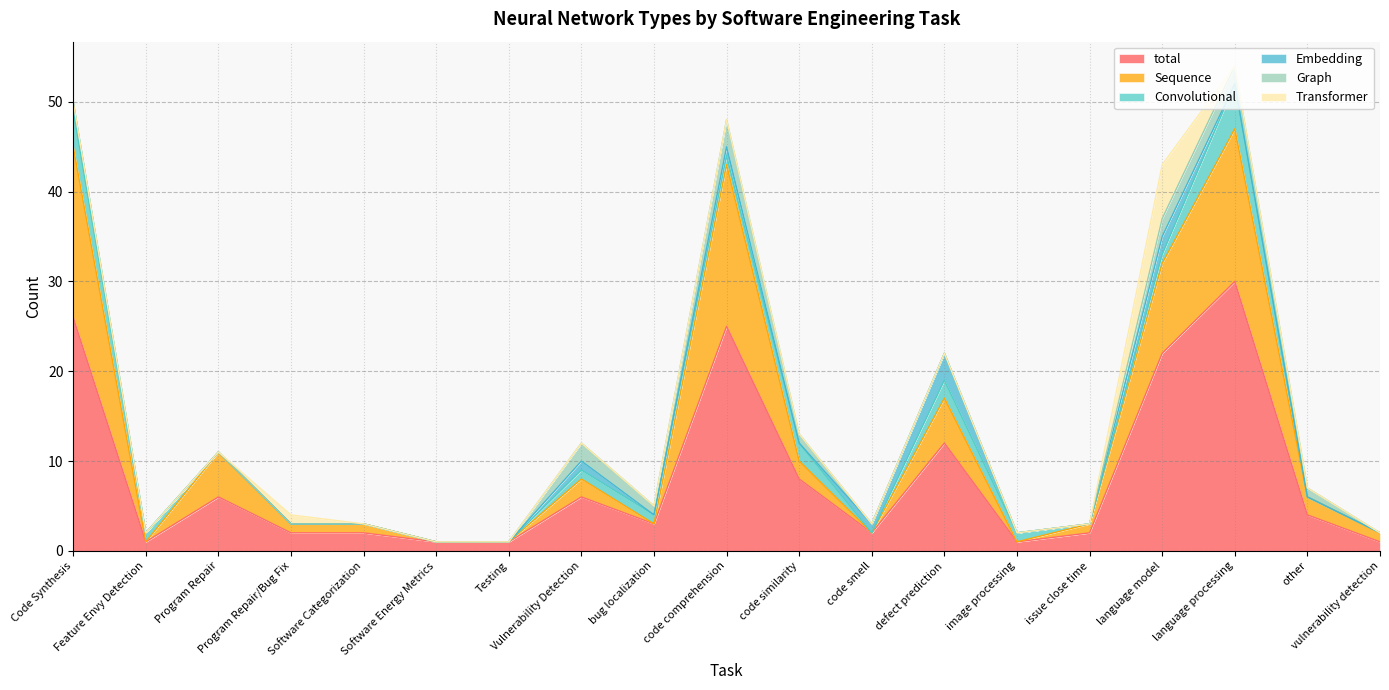

Is it true that Graph equals 0 at vulnerability detection?

True